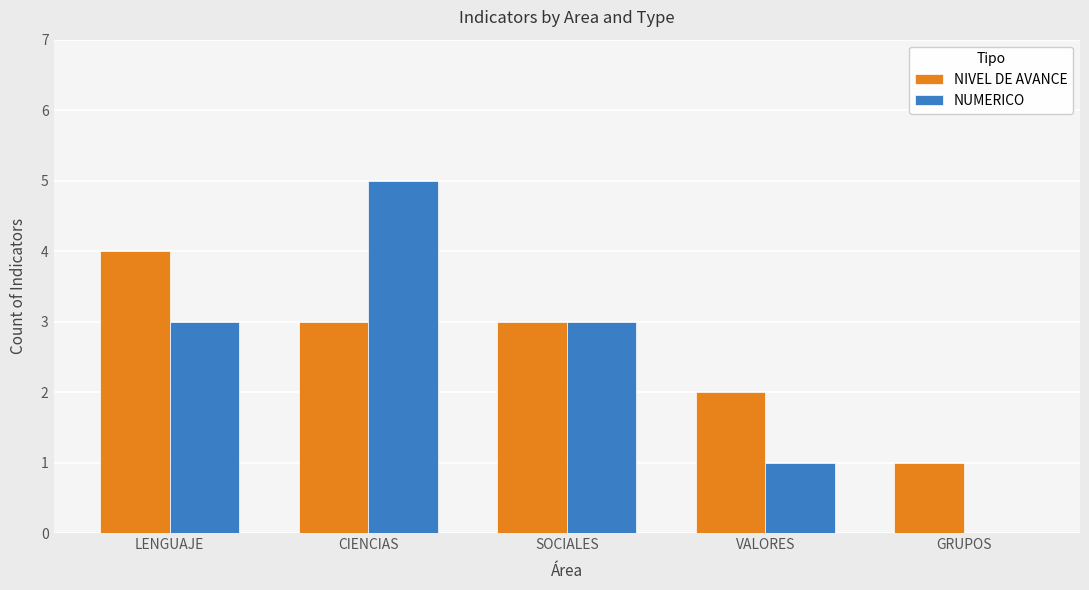

The value of NUMERICO at VALORES is 1. True or false?

True